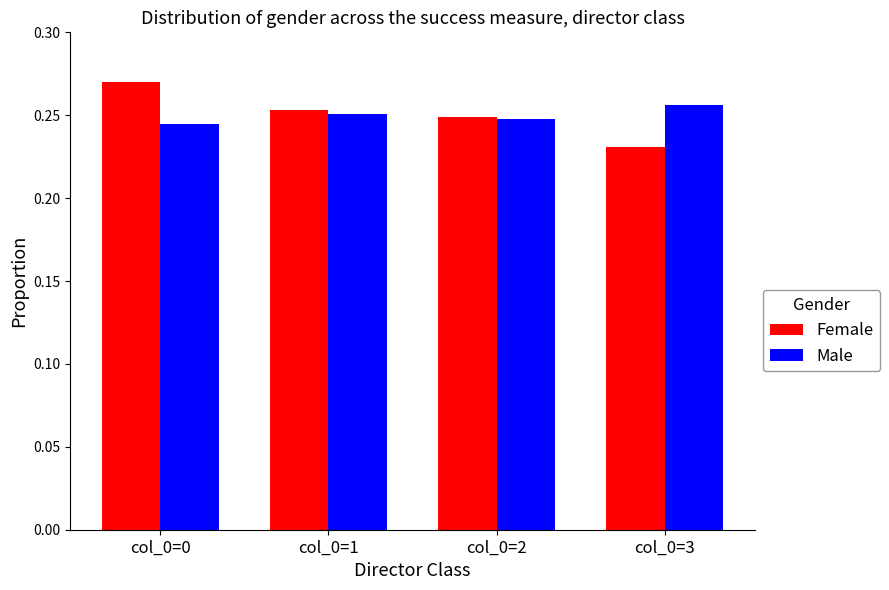

Rank the series by their maximum value, from lowest to highest.

Male, Female